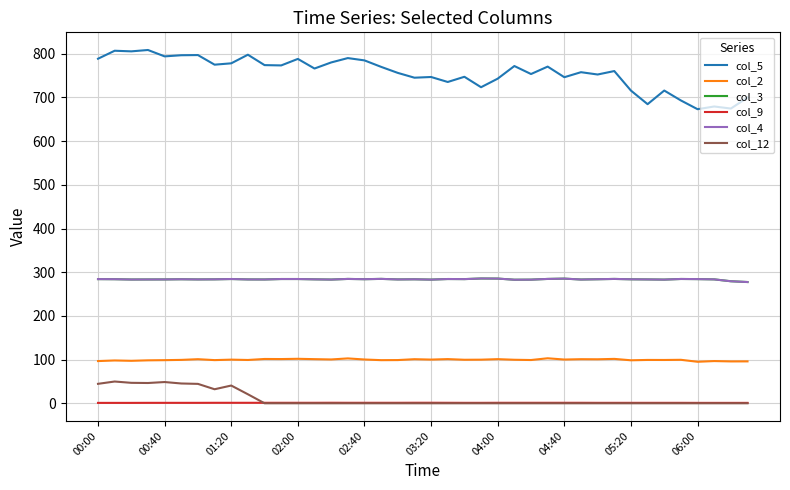

True or false: col_2 and col_12 cross at least once.

False